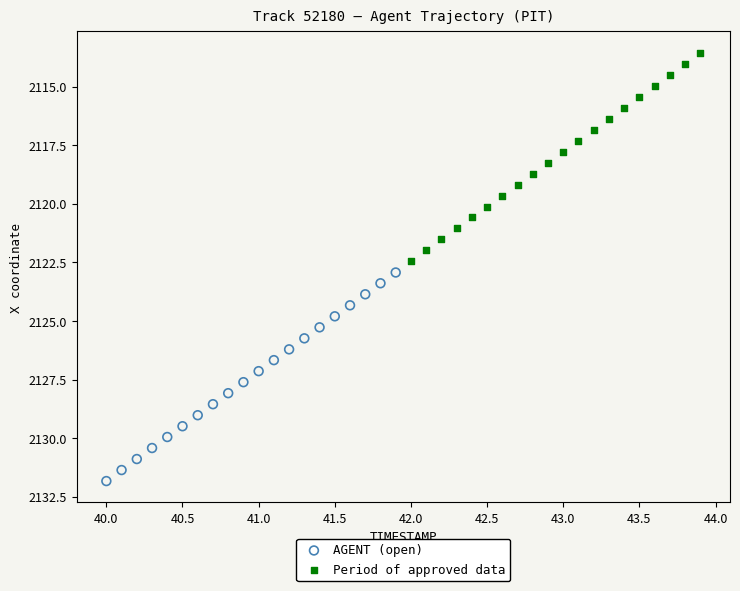

Which series reaches the minimum Y coordinate?

Period of approved data